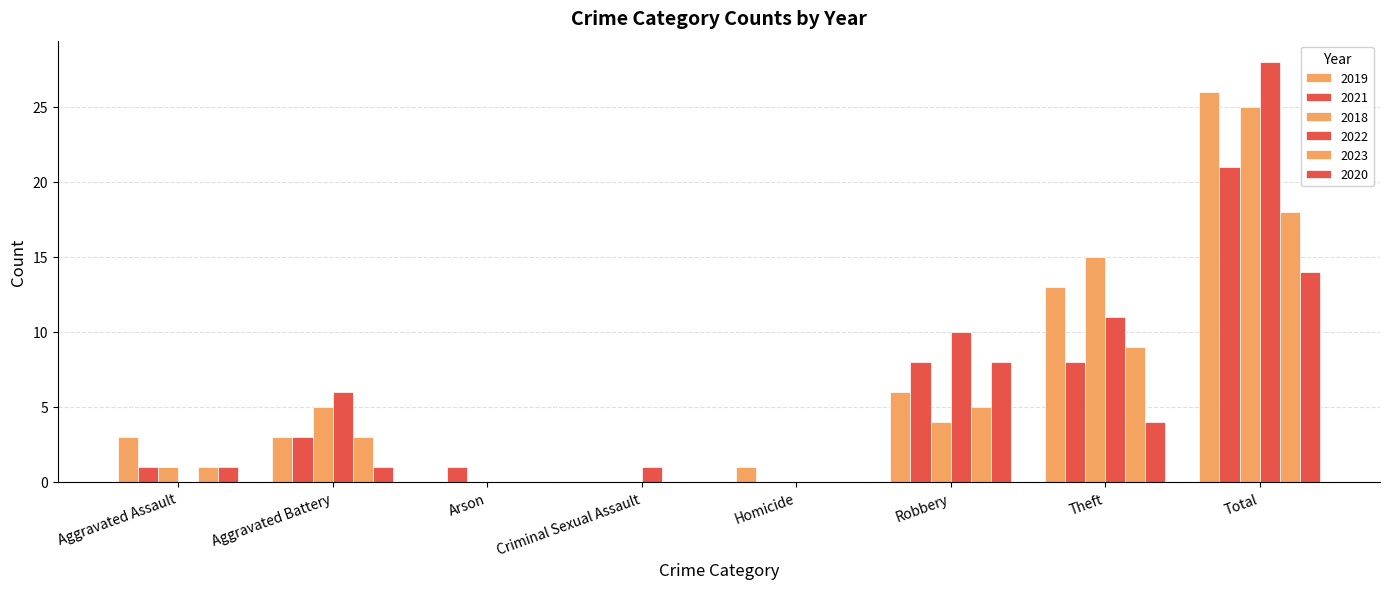

Does the chart contain stacked bars?

No